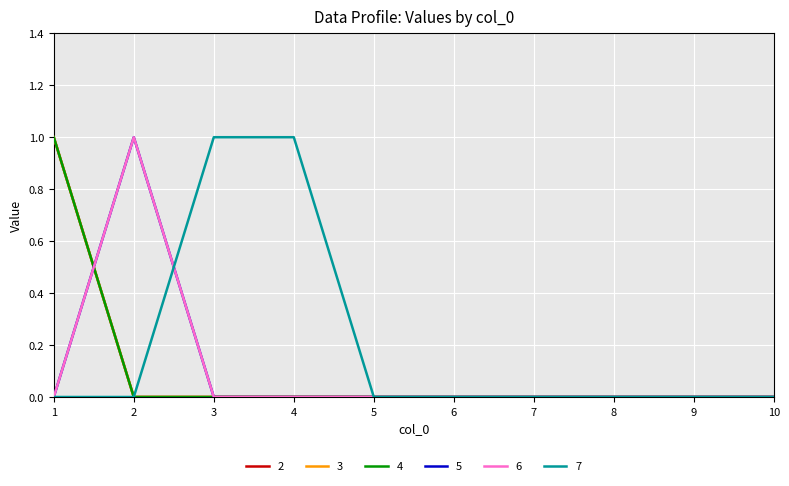

Reading left to right, extract all data points from this chart.

2: 1	0	0	0	0	0	0	0	0	0
3: 1	0	0	0	0	0	0	0	0	0
4: 1	0	0	0	0	0	0	0	0	0
5: 0	1	0	0	0	0	0	0	0	0
6: 0	1	0	0	0	0	0	0	0	0
7: 0	0	1	1	0	0	0	0	0	0